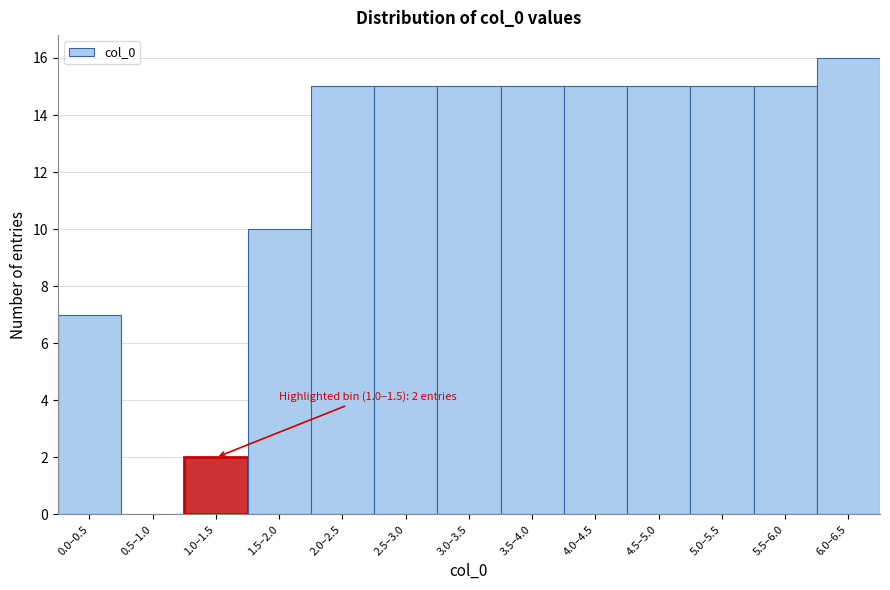

Reading right to left, transcribe all the data shown in this chart.

6.0–6.5=16	5.5–6.0=15	5.0–5.5=15	4.5–5.0=15	4.0–4.5=15	3.5–4.0=15	3.0–3.5=15	2.5–3.0=15	2.0–2.5=15	1.5–2.0=10	1.0–1.5=2	0.5–1.0=0	0.0–0.5=7